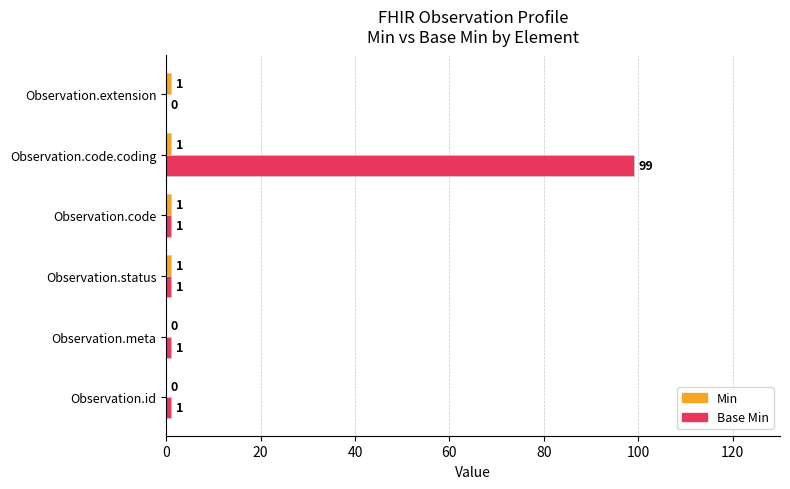

What is the greatest value displayed?

99